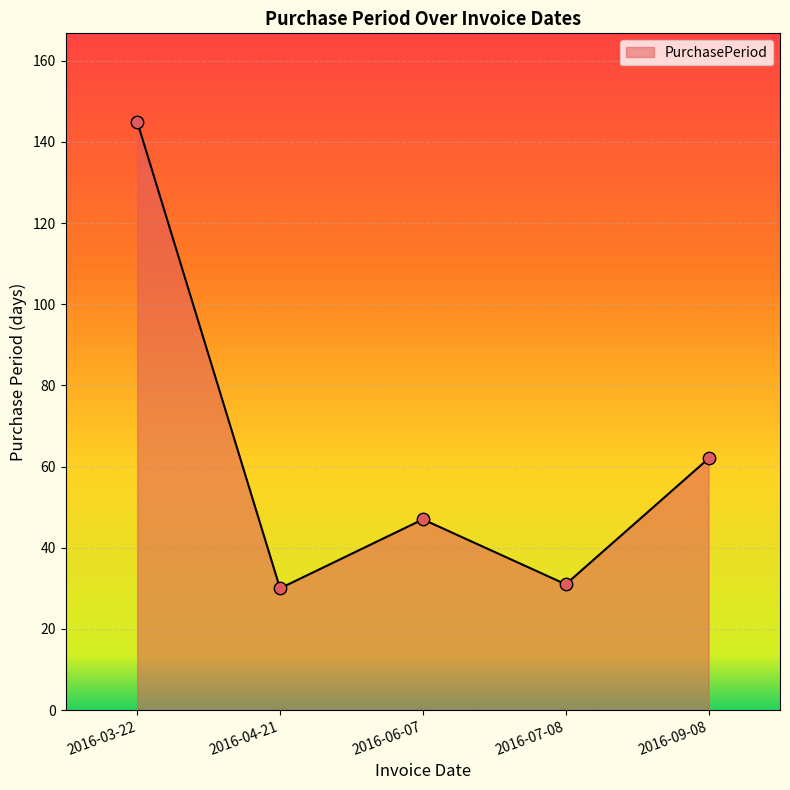

What is the ratio of the value at 2016-06-07 to the value at 2016-04-21?

1.6